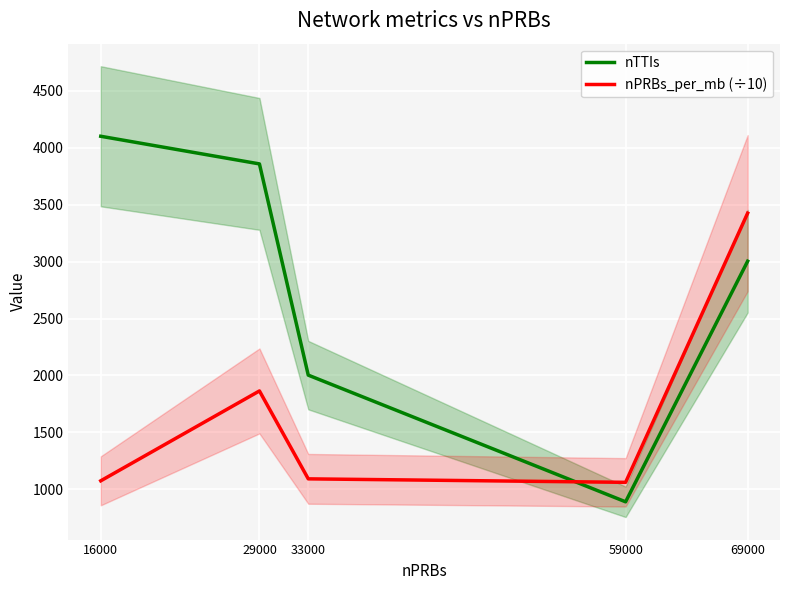

Reading left to right, transcribe all the data shown in this chart.

nTTIs: 16000=4099.6	29000=3857.0	33000=2003.0	59000=891.0	69000=3003.0
nPRBs_per_mb (÷10): 16000=1075.3	29000=1864.2	33000=1092.5	59000=1062.0	69000=3424.9